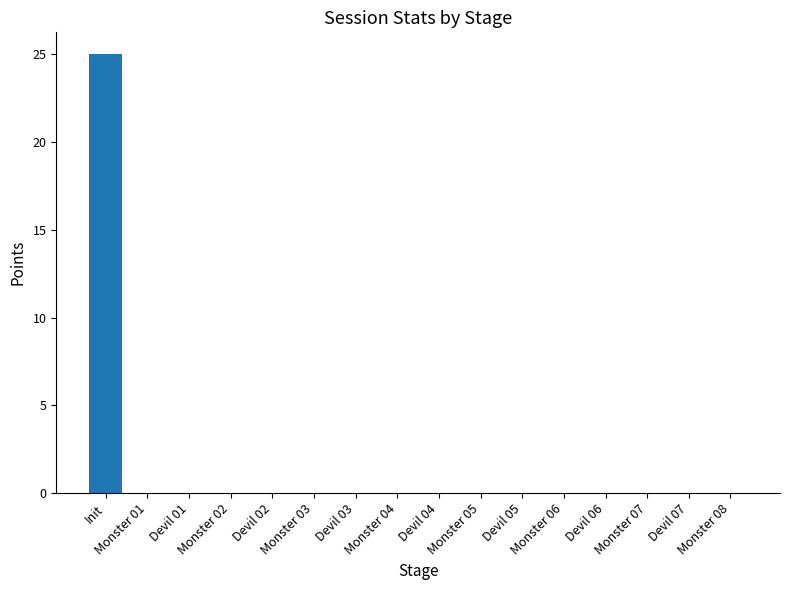

Reading left to right, list all the values displayed in this chart.

25	0	0	0	0	0	0	0	0	0	0	0	0	0	0	0